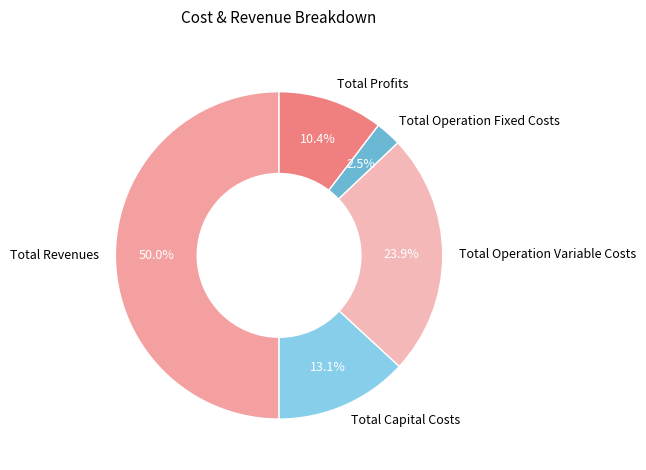

Rank the categories by value from lowest to highest.

Total Operation Fixed Costs, Total Profits, Total Capital Costs, Total Operation Variable Costs, Total Revenues